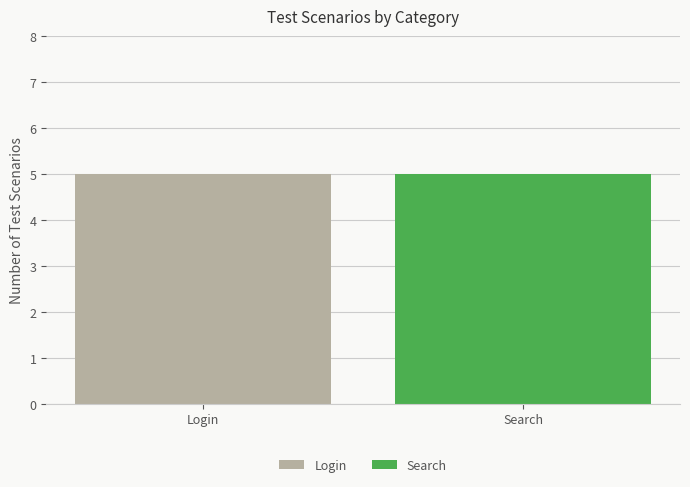

Reading left to right, transcribe all the data shown in this chart.

Login: Login=5	Search=0
Search: Login=0	Search=5